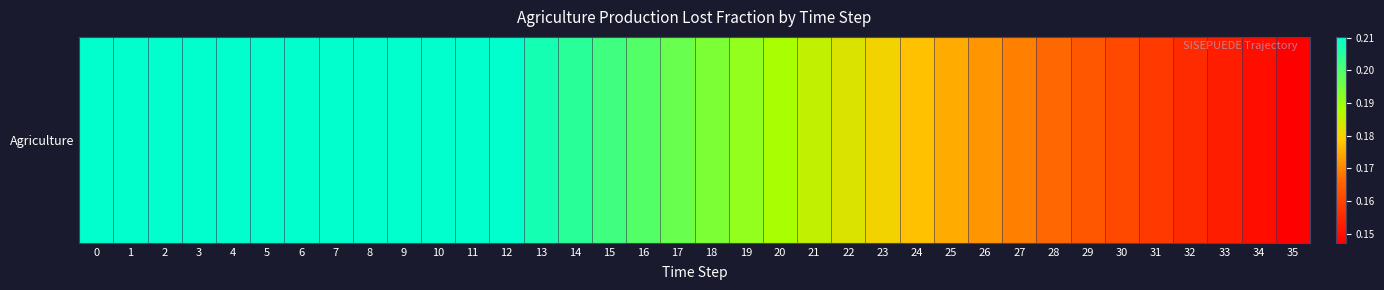

What is the smallest value displayed?

0.1